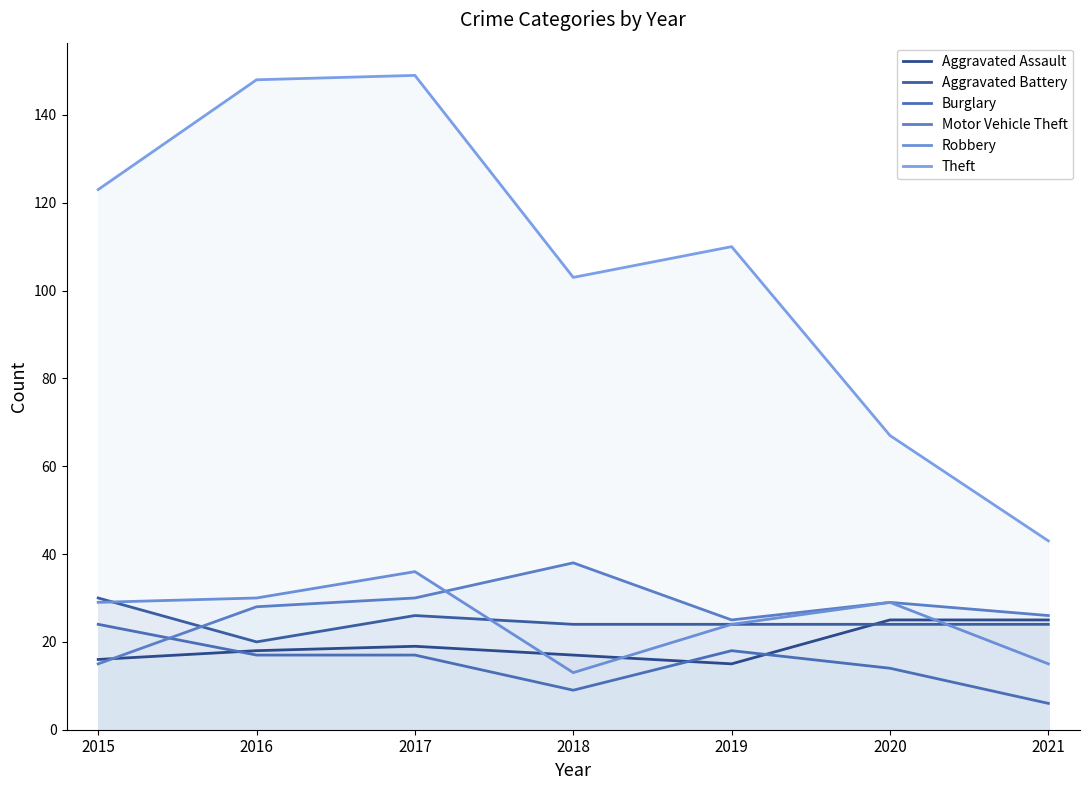

True or false: Burglary has more than 2 points higher than both neighbors.

False